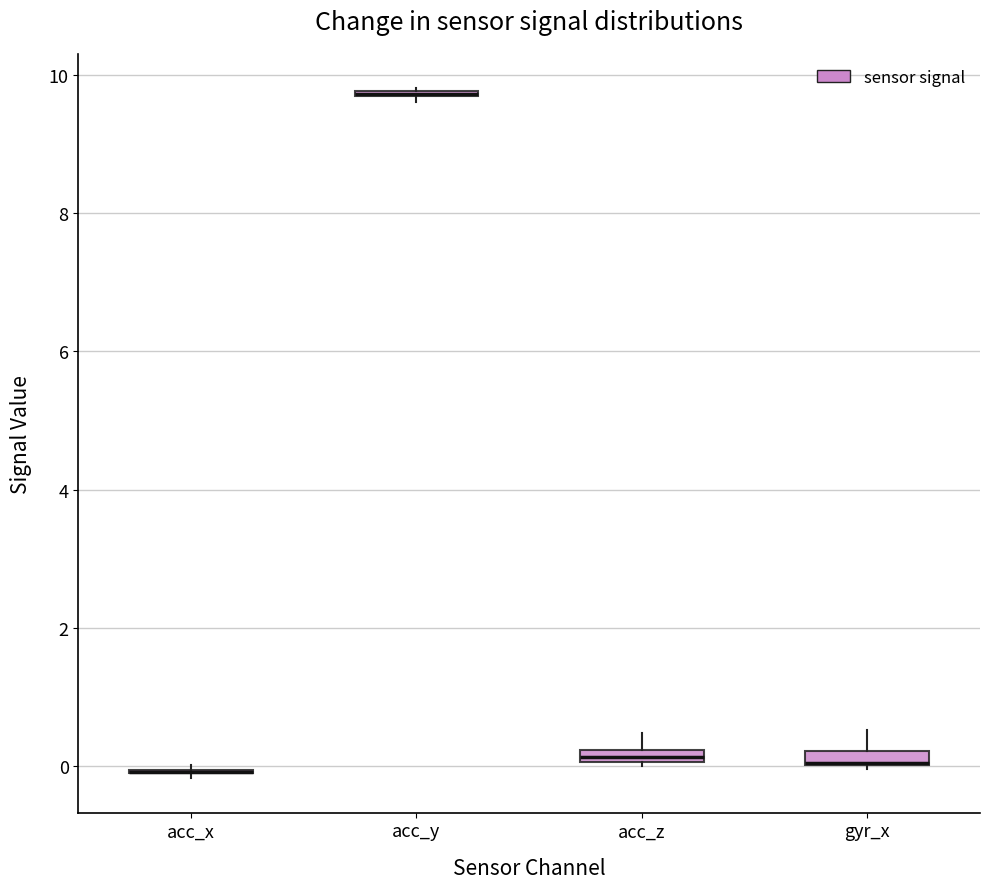

Where is the upper edge of the box for acc_y on the y-axis? The values are not printed on the chart, so give them approximately, as read against the axis.

9.8